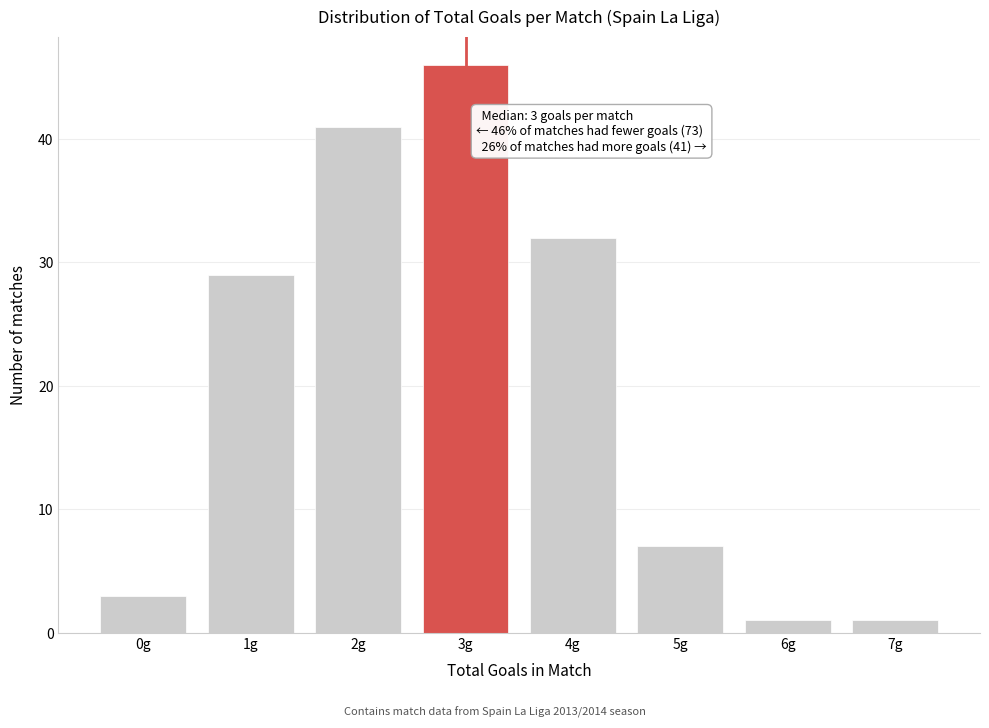

Reading right to left, what are all the values shown in this chart?

1	1	7	32	46	41	29	3